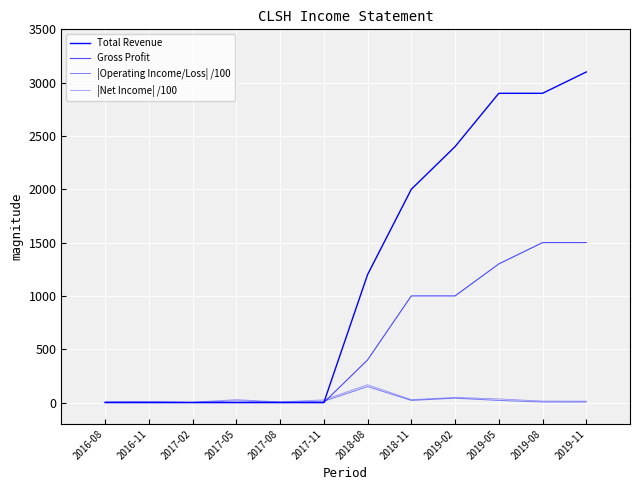

Does the chart display data point markers on the line(s)?

No